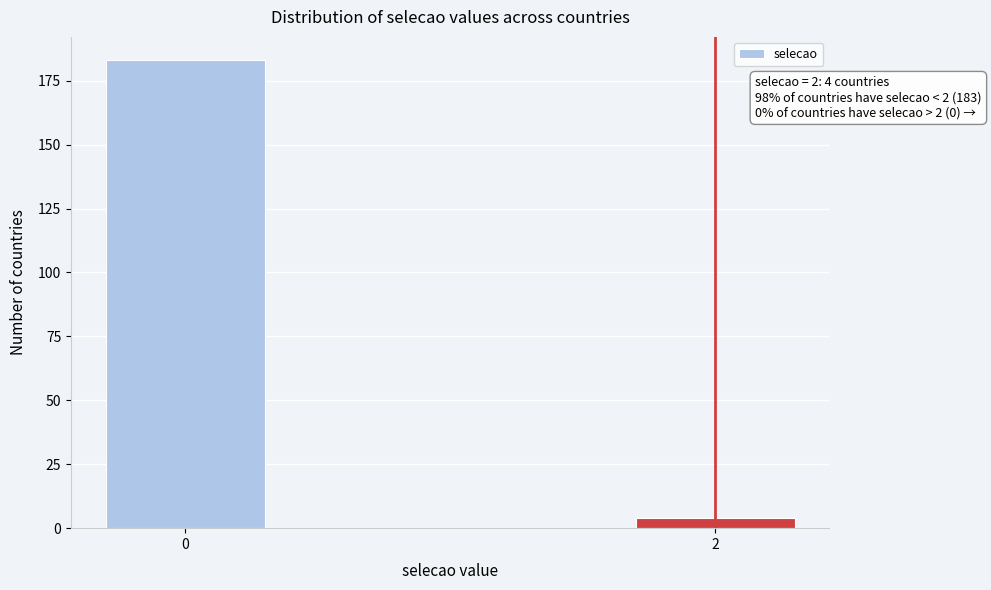

Reading left to right, what are all the values shown in this chart?

0=183	2=4